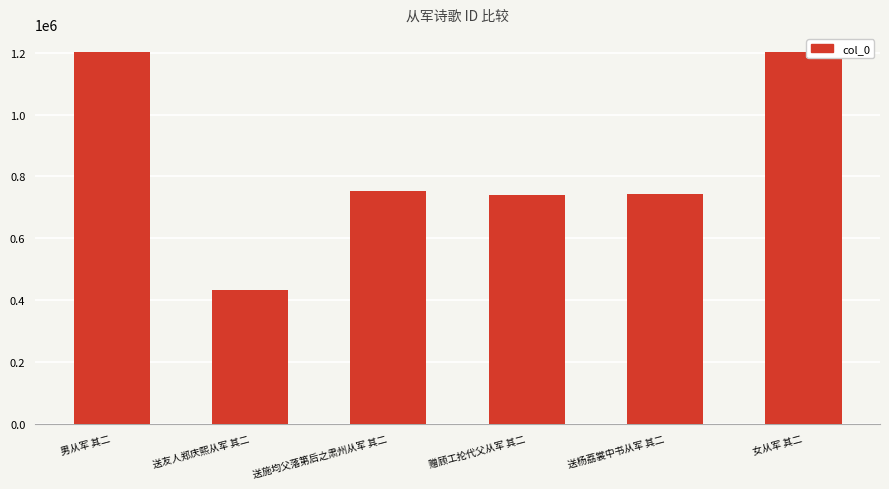

Which has a higher value, 送杨荔裳中书从军 其二 or 男从军 其二?

男从军 其二